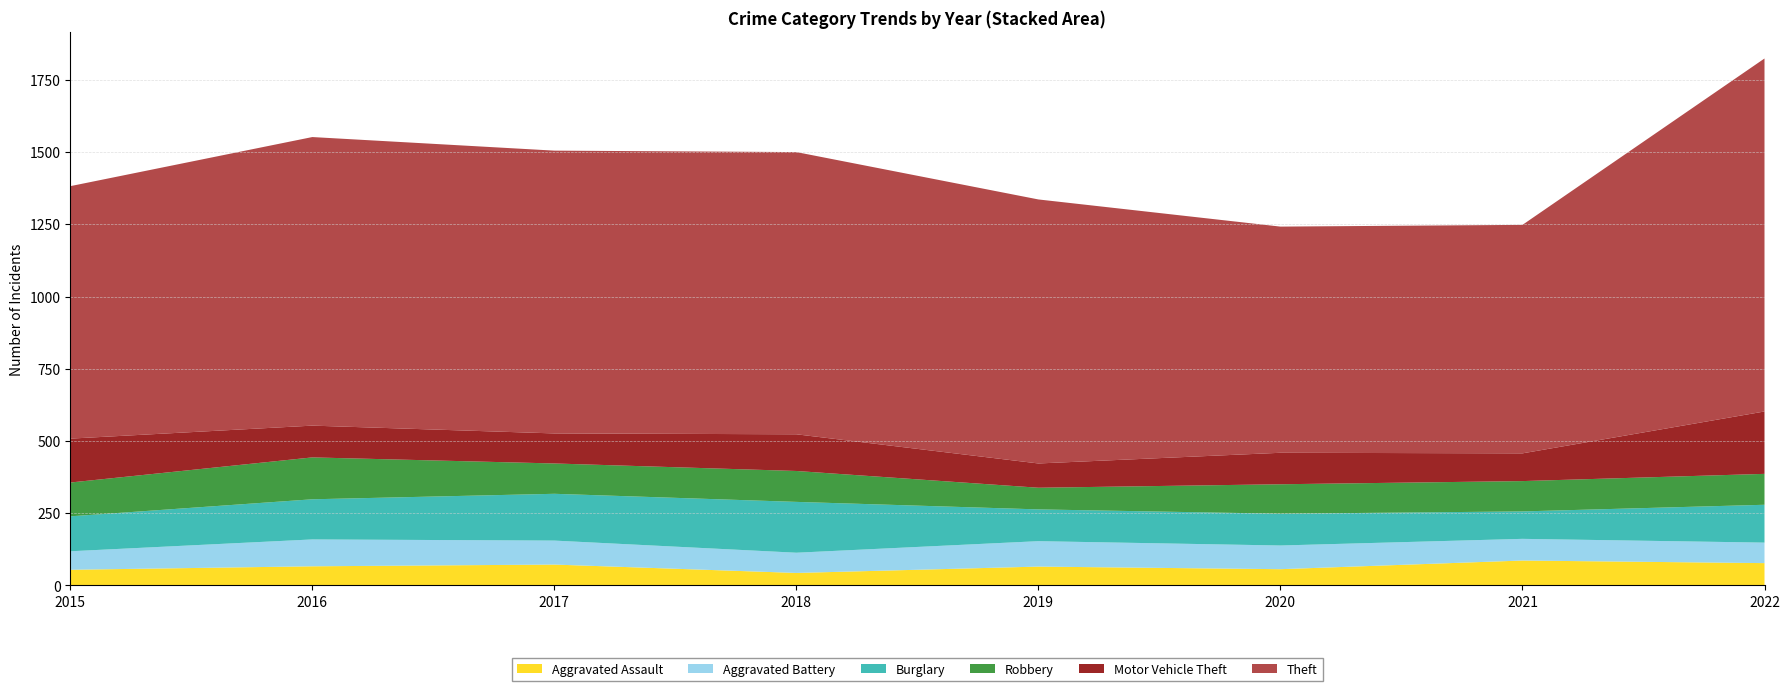

Reading left to right, extract all data points from this chart.

Aggravated Assault: 2015=54	2016=66	2017=72	2018=43	2019=65	2020=56	2021=86	2022=77
Aggravated Battery: 2015=64	2016=93	2017=83	2018=70	2019=88	2020=82	2021=75	2022=71
Burglary: 2015=121	2016=139	2017=162	2018=176	2019=110	2020=110	2021=95	2022=131
Robbery: 2015=117	2016=145	2017=105	2018=107	2019=75	2020=102	2021=105	2022=107
Motor Vehicle Theft: 2015=152	2016=110	2017=104	2018=127	2019=84	2020=109	2021=96	2022=216
Theft: 2015=874	2016=999	2017=979	2018=977	2019=914	2020=783	2021=791	2022=1222